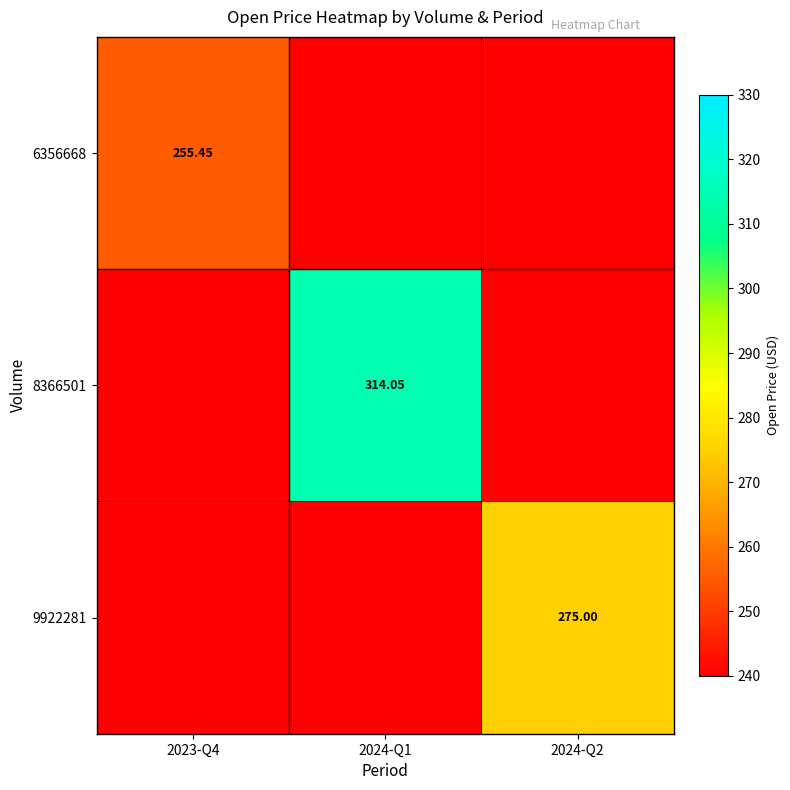

Is the value of 8366501 at 2024-Q1 greater than the value of 9922281 at 2024-Q2?

Yes